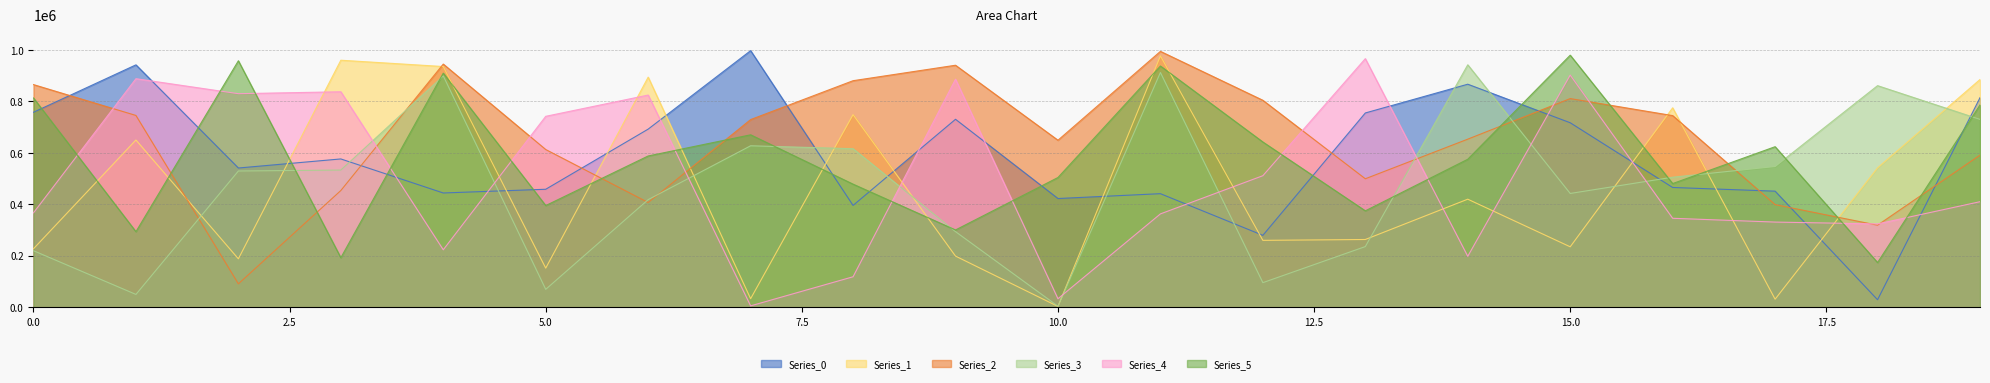

Reading right to left, transcribe all the data shown in this chart.

Series_0: 814706	29307	451428	465686	717304	867137	755365	279618	441589	422785	730813	395966	997614	692550	458783	444305	576642	541385	942392	758132
Series_1: 885480	542057	31450	775414	235141	420206	263507	260175	977187	3302	198984	748886	33433	894636	152220	935823	960396	188458	650351	227463
Series_2: 591451	319093	399116	745121	811281	653561	499609	804679	994838	649404	940896	880811	729686	407221	613273	945421	453819	91123	745709	865602
Series_3: 730455	861544	547196	505668	442479	942571	235970	95750	912692	4148	294079	616416	627820	418477	69734	899275	533430	529762	50022	219937
Series_4: 410428	324068	331242	345968	902564	198217	966492	511475	363027	33222	886630	118664	5541	825025	742349	223569	837782	830292	888571	367241
Series_5: 786511	173937	624261	480958	980003	575426	374939	642538	937876	504488	300589	478659	670466	588209	395468	910167	192625	958318	293891	813664